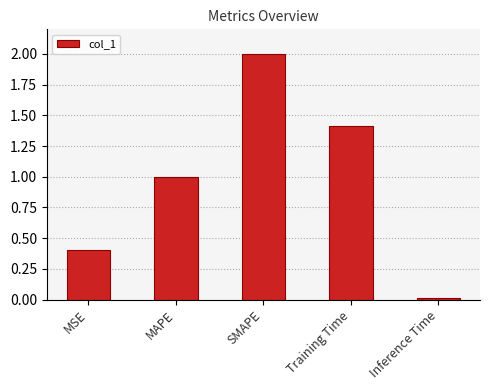

The value at Training Time is 1.4. True or false?

True